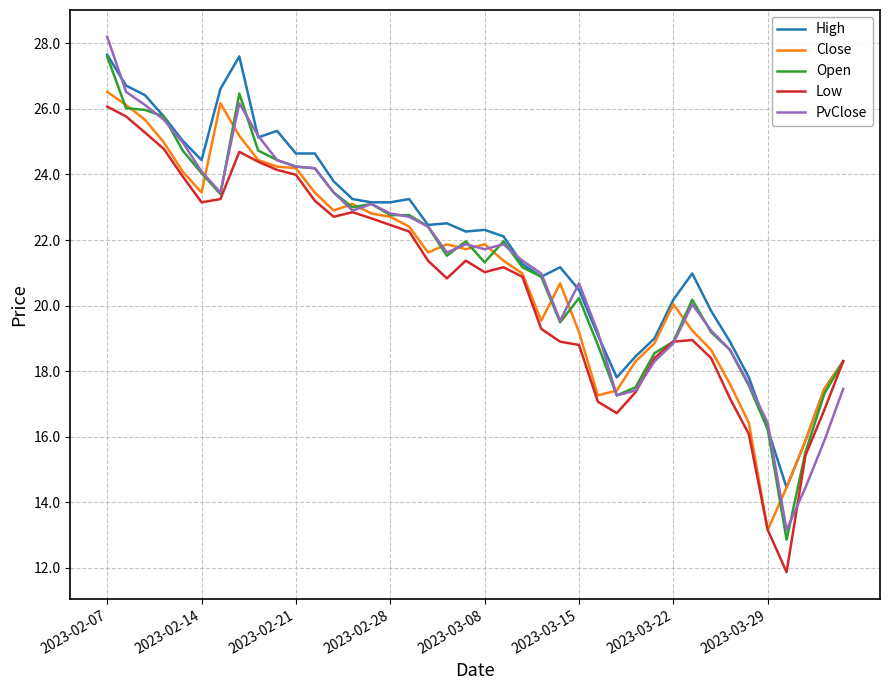

Which series has the largest total across all categories?

High